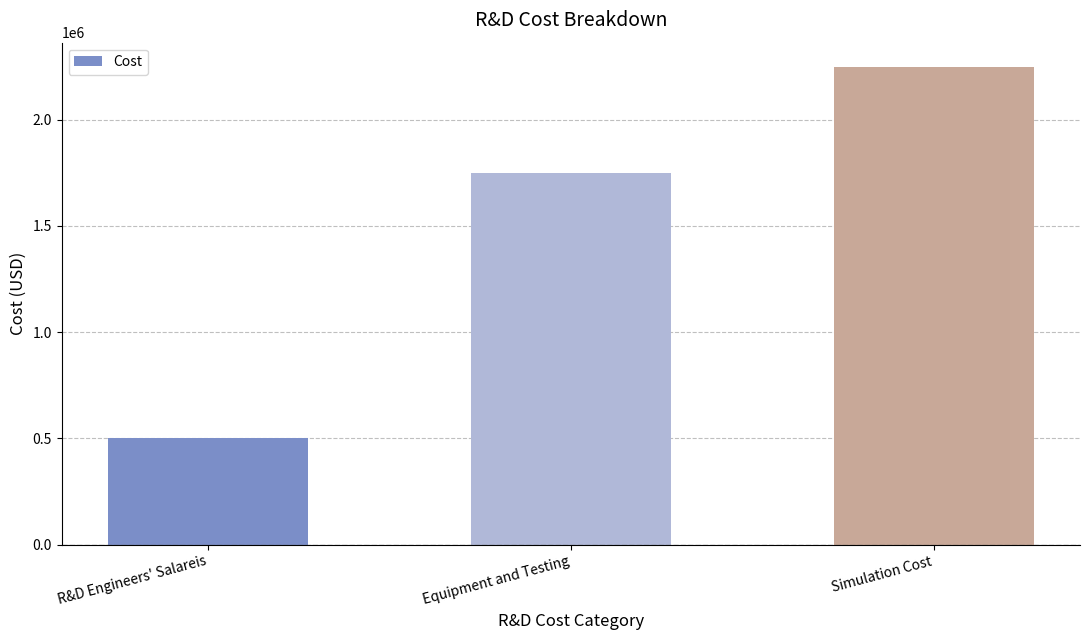

The chart shows a value of 1750000 at Equipment and Testing. True or false?

True